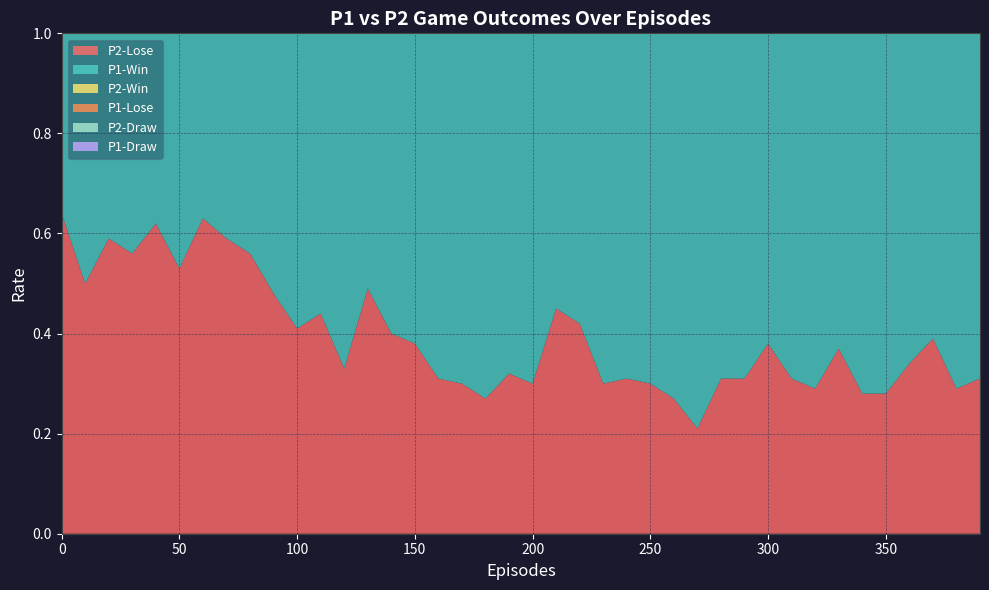

Reading left to right, what are all the values shown in this chart?

P1-Win: 0.8	0.5	0.5	0.7	0.6	0.6	0.6	0.5	0.9	0.8	0.8	0.9	0.8	0.7	0.8	0.8	0.8	0.8	0.8	0.8	0.8	0.9	0.9	0.9	0.9	0.9	0.9	1.0	0.8	0.9	0.8	0.8	0.8	0.8	0.9	0.9	0.9	0.8	0.9	0.8
P1-Lose: 0.2	0.2	0.3	0.2	0.3	0.3	0.3	0.4	0.1	0.1	0.1	0.1	0.2	0.2	0.2	0.2	0.1	0.2	0.1	0.1	0.1	0.1	0.1	0.0	0.1	0.1	0.1	0.0	0.1	0.1	0.1	0.1	0.1	0.1	0.0	0.0	0.1	0.2	0.1	0.1
P1-Draw: 0.0	0.2	0.2	0.1	0.1	0.1	0.1	0.1	0.0	0.0	0.1	0.1	0.0	0.1	0.1	0.1	0.1	0.1	0.1	0.1	0.0	0.0	0.0	0.1	0.0	0.0	0.0	0.0	0.0	0.0	0.1	0.1	0.0	0.1	0.1	0.0	0.0	0.1	0.0	0.1
P2-Win: 0.3	0.5	0.4	0.3	0.2	0.2	0.3	0.3	0.3	0.5	0.5	0.4	0.6	0.4	0.5	0.4	0.5	0.5	0.5	0.5	0.4	0.5	0.5	0.5	0.5	0.4	0.5	0.6	0.5	0.5	0.5	0.4	0.5	0.3	0.5	0.4	0.5	0.4	0.5	0.4
P2-Lose: 0.6	0.5	0.6	0.6	0.6	0.5	0.6	0.6	0.6	0.5	0.4	0.4	0.3	0.5	0.4	0.4	0.3	0.3	0.3	0.3	0.3	0.5	0.4	0.3	0.3	0.3	0.3	0.2	0.3	0.3	0.4	0.3	0.3	0.4	0.3	0.3	0.3	0.4	0.3	0.3
P2-Draw: 0.0	0.0	0.0	0.1	0.2	0.3	0.0	0.1	0.1	0.0	0.1	0.1	0.1	0.1	0.1	0.2	0.2	0.2	0.2	0.2	0.3	0.1	0.1	0.2	0.2	0.3	0.2	0.2	0.2	0.2	0.1	0.3	0.2	0.3	0.2	0.3	0.2	0.2	0.2	0.2